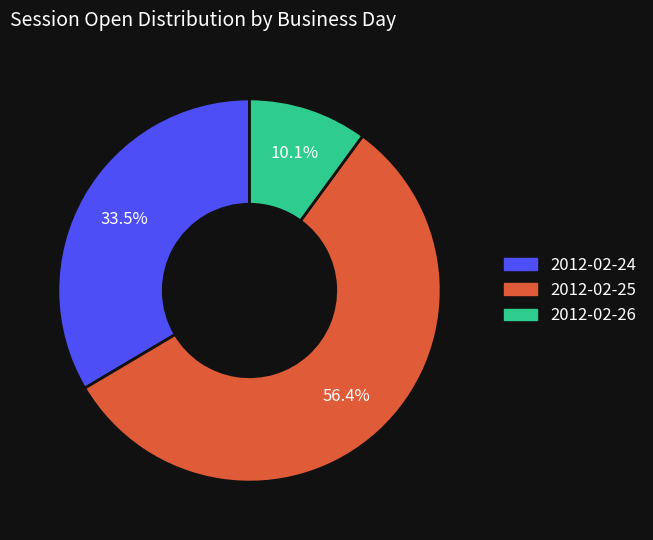

Is there any slice that represents more than half of the pie?

Yes